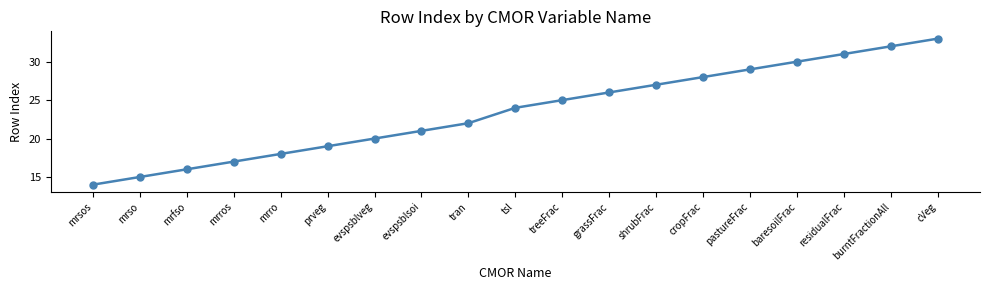

What is the label of the 3rd point from the right?

residualFrac